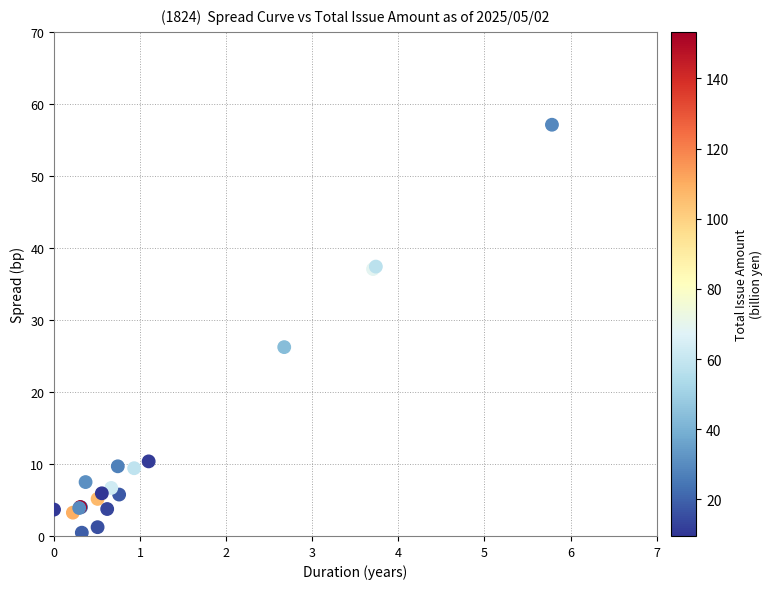

What Y value in the scatter plot is closest to 28?

26.2